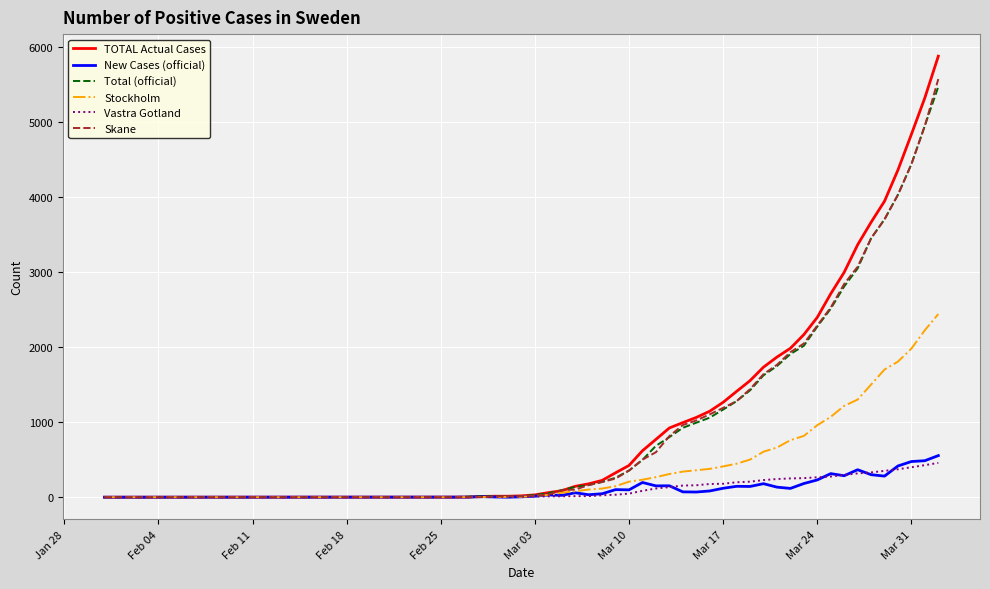

What are all the series names shown in the legend?

TOTAL Actual Cases, New Cases (official), Total (official), Stockholm, Vastra Gotland, Skane